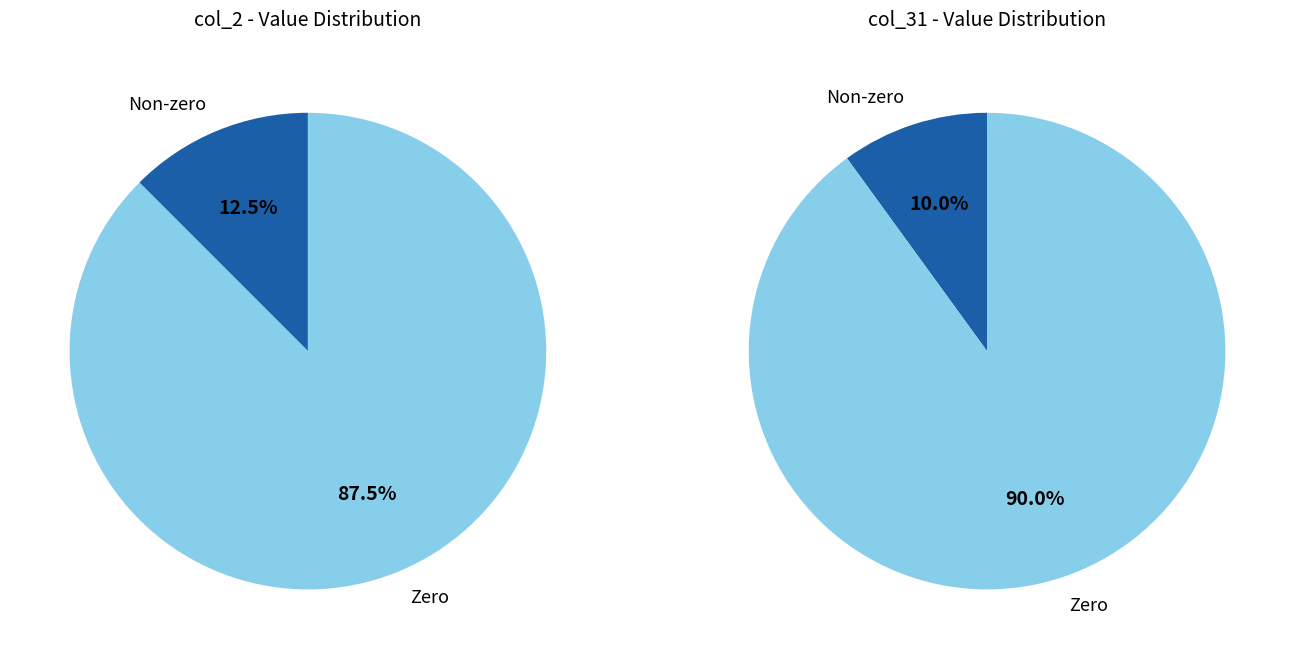

True or false: 30 accounts for 0% of the total.

True